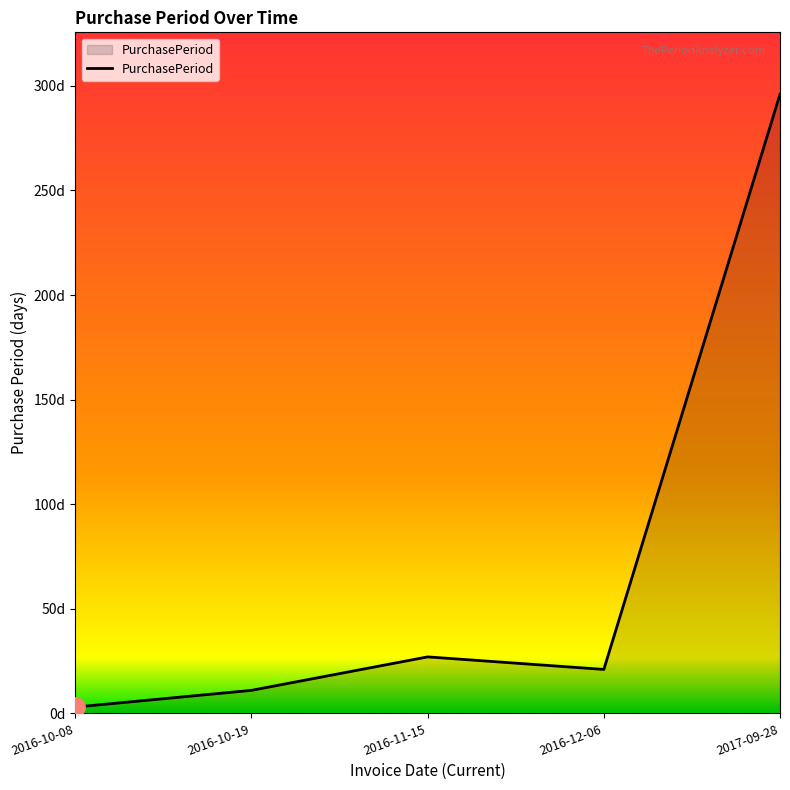

List the labels in order of value, largest first.

2017-09-28, 2016-11-15, 2016-12-06, 2016-10-19, 2016-10-08